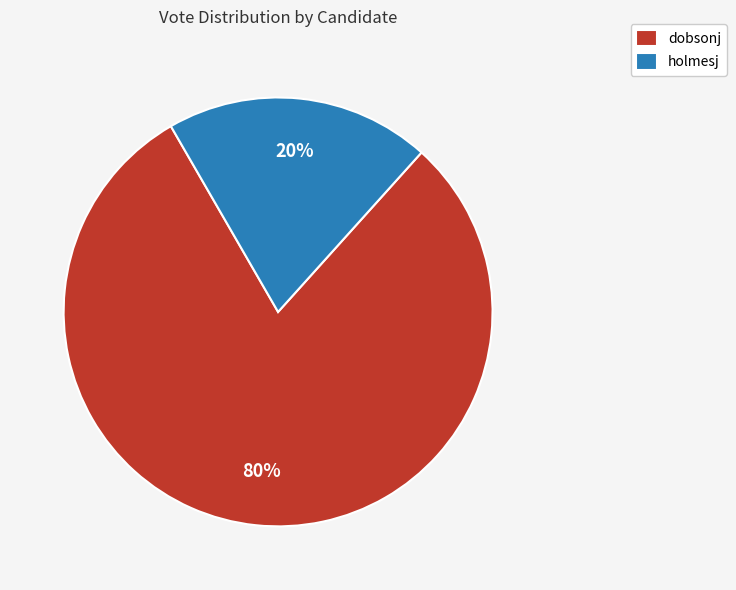

To the nearest percent, what is the difference between the holmesj and dobsonj slice percentages?

60%